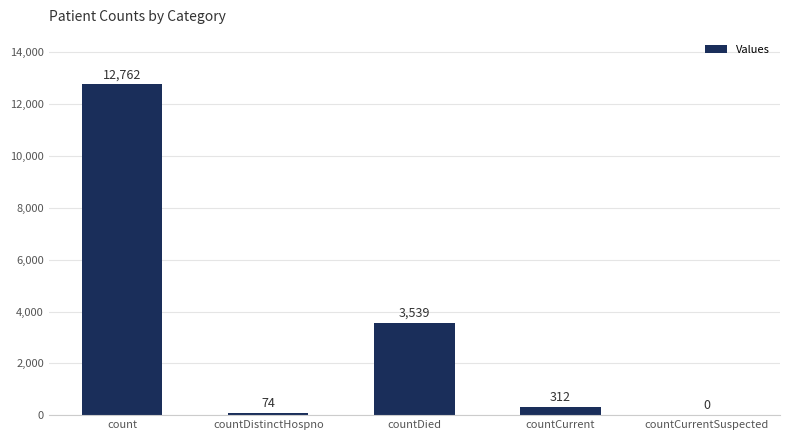

What is the approximate value at count?

12762